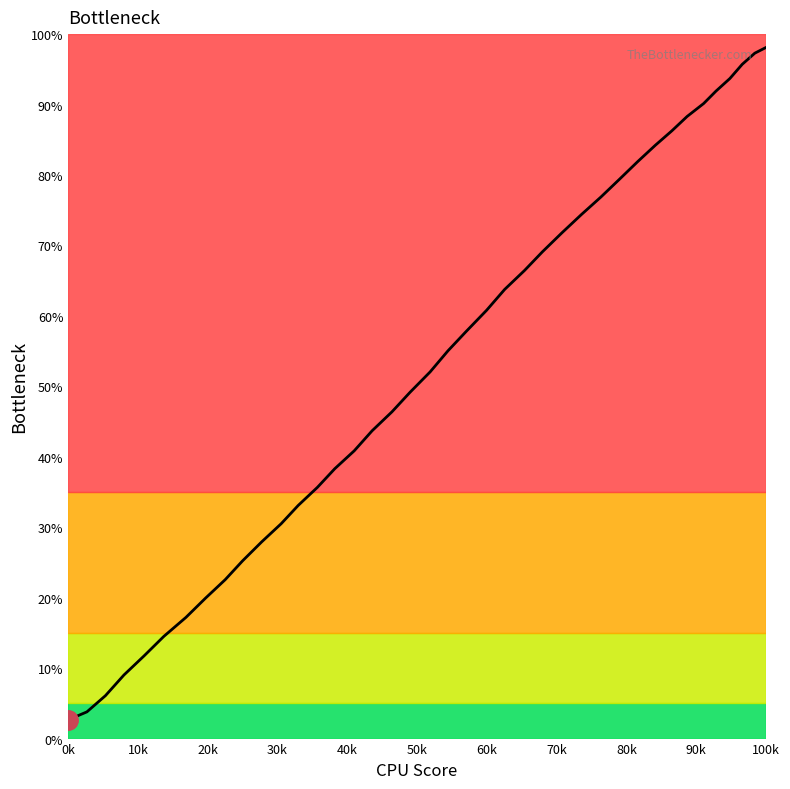

What is the label of the 13th point from the right?

27